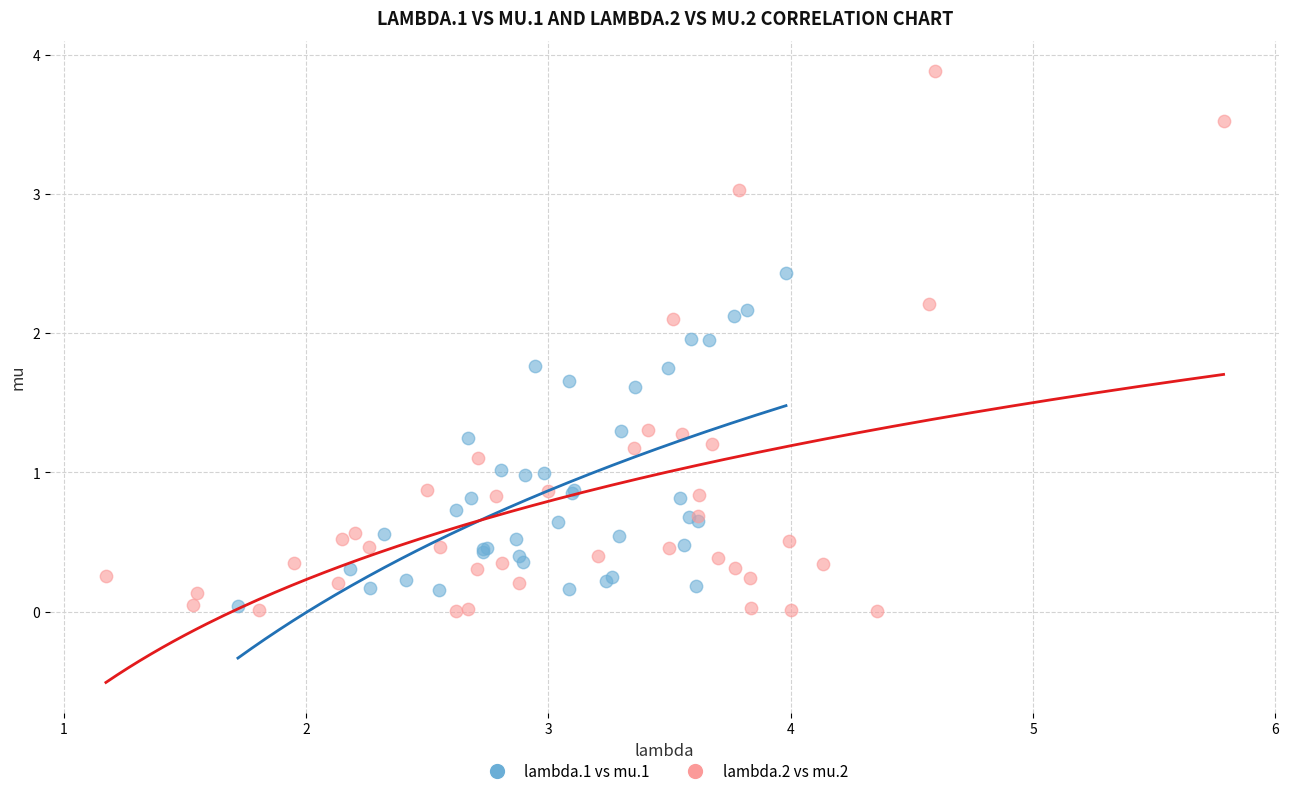

Which series contains the highest Y value?

lambda.2 vs mu.2